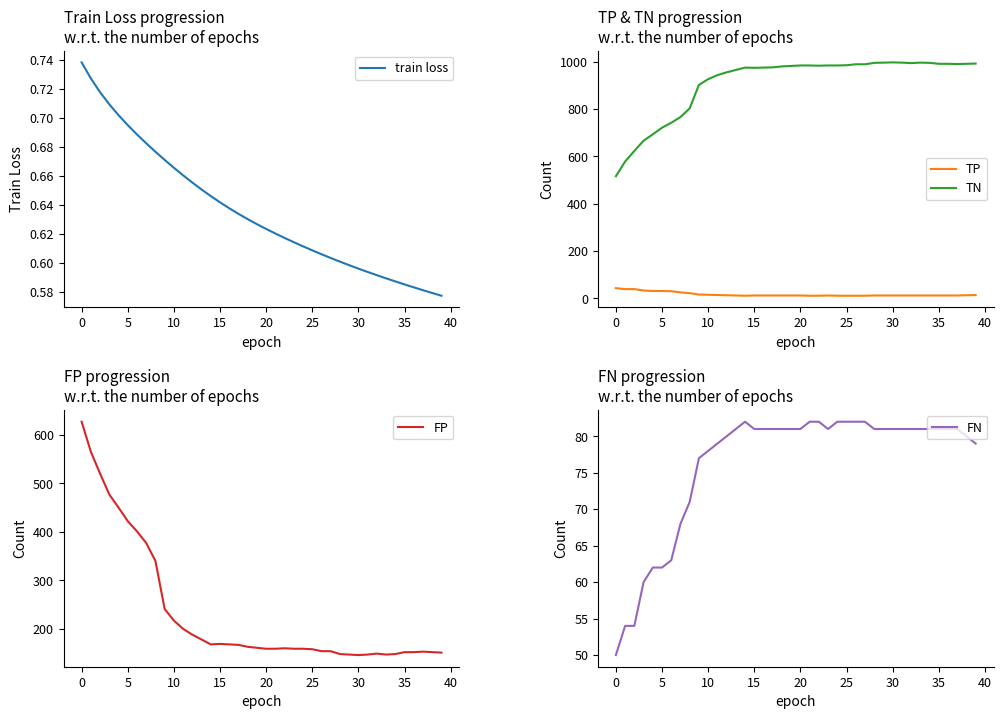

What is the highest value of the FN series?

82